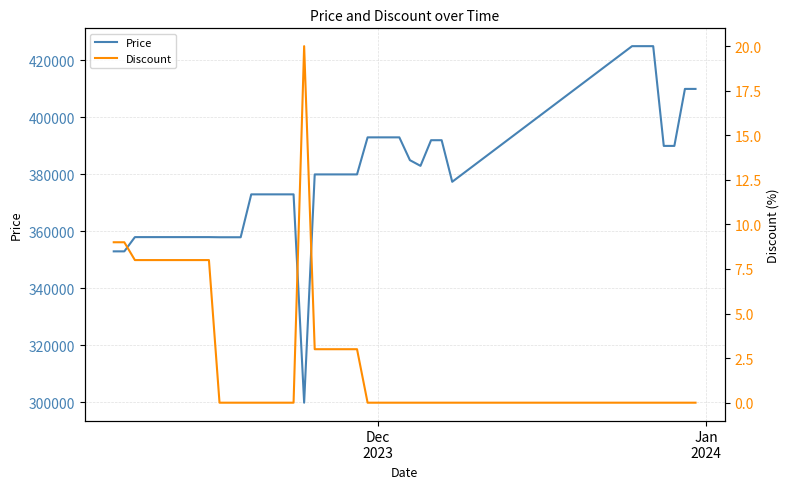

True or false: Price has more than 2 interior local peaks.

False